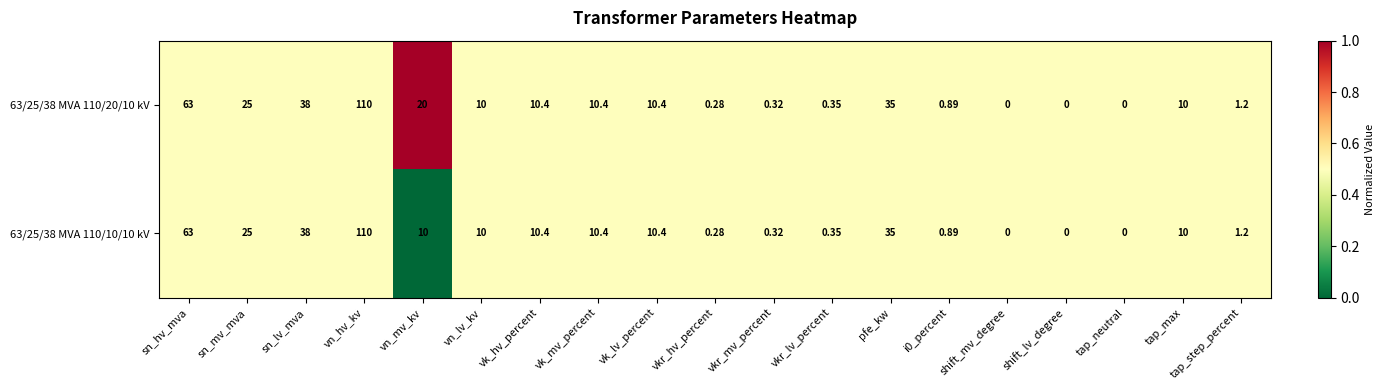

List the series in order of their overall mean, highest first.

63/25/38 MVA 110/20/10 kV, 63/25/38 MVA 110/10/10 kV